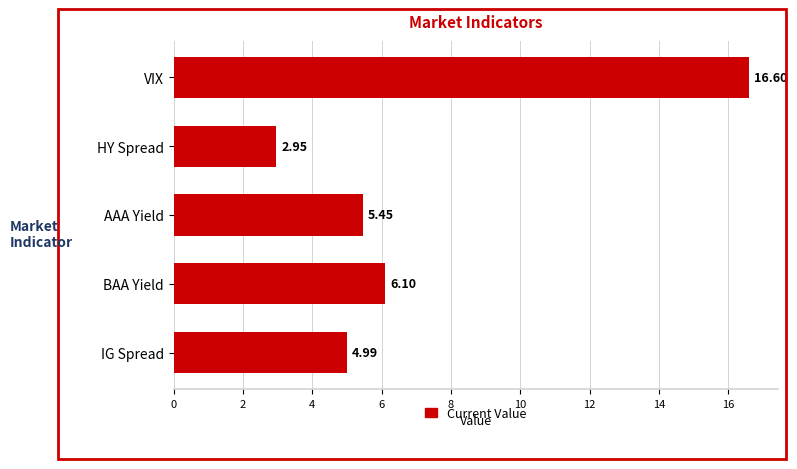

Rank the categories by value from highest to lowest.

VIX, BAA Yield, AAA Yield, IG Spread, HY Spread